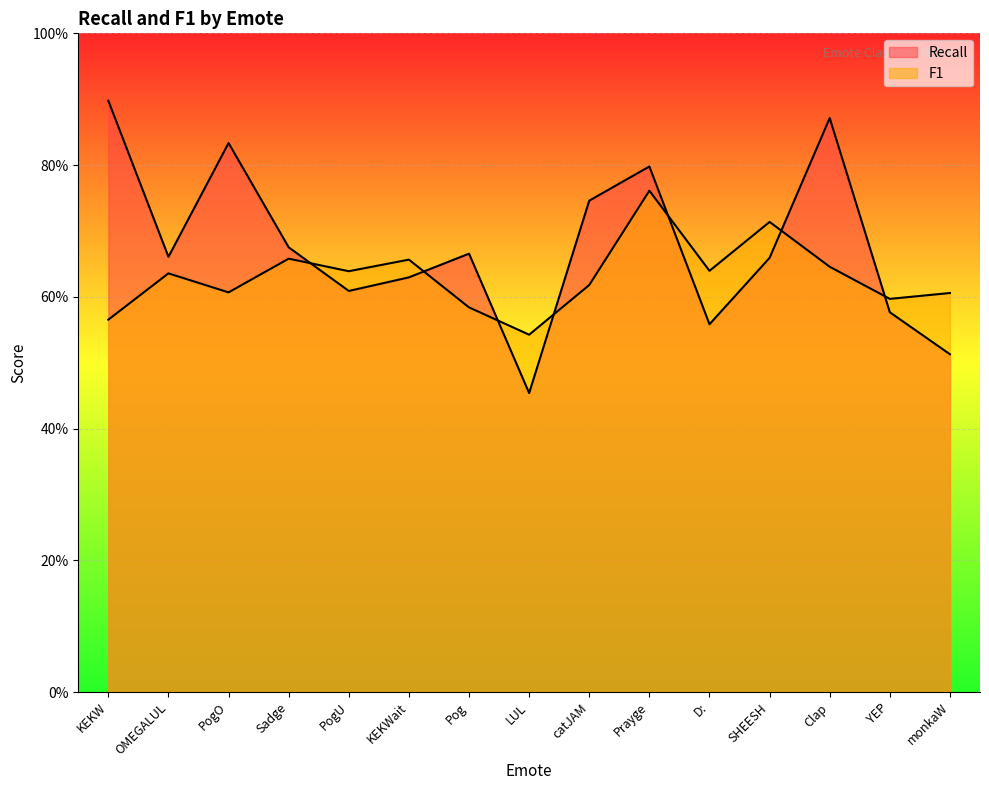

Which category has the highest value in the Recall series?

KEKW